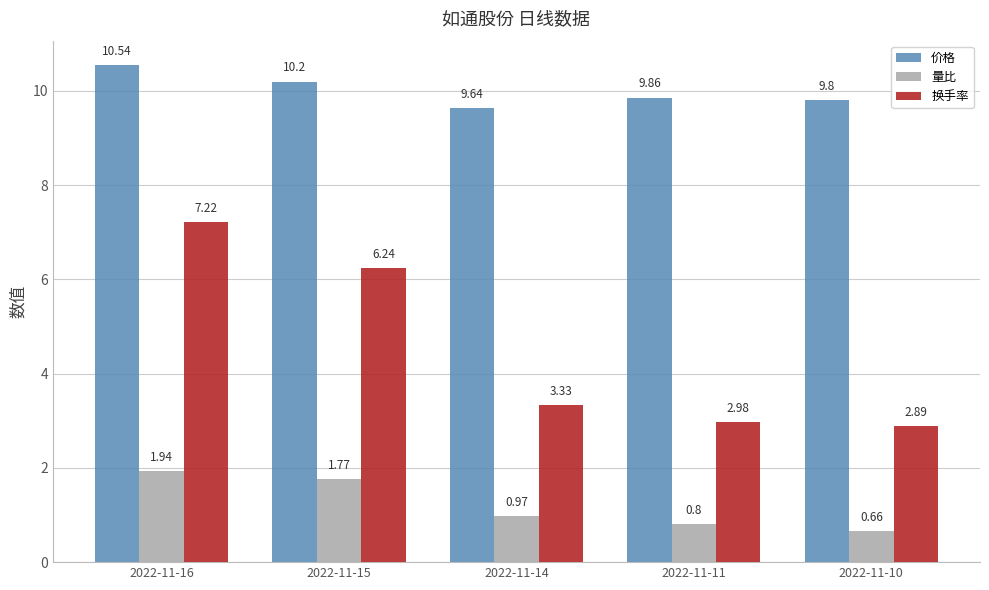

Which series has the largest total across all categories?

价格